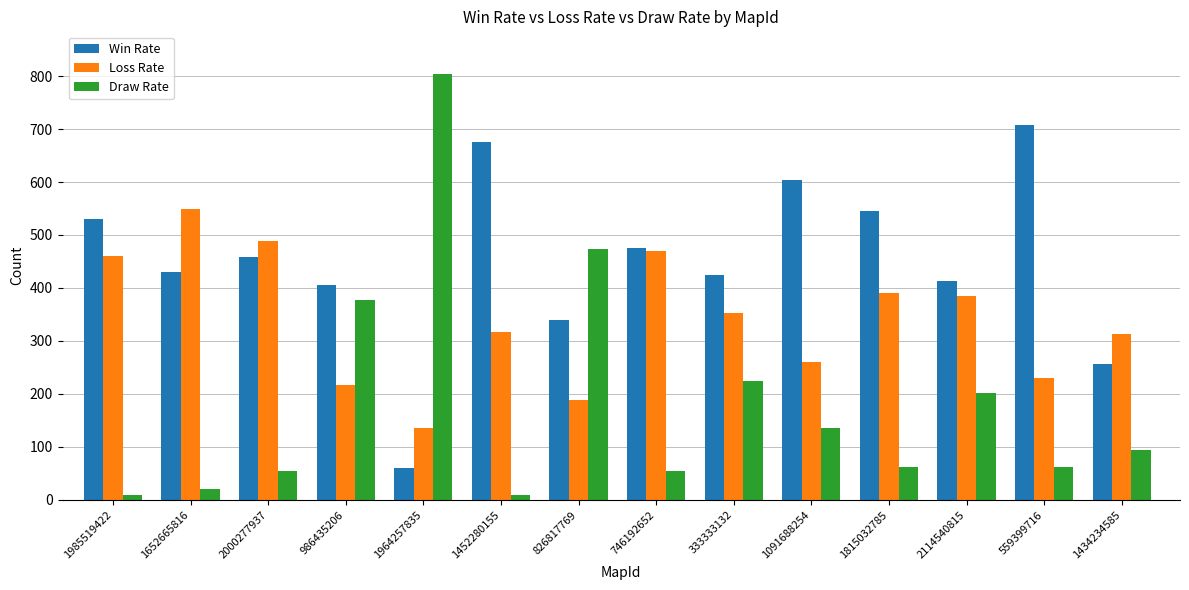

True or false: Win Rate has a value of 431 at 1652665816.

True